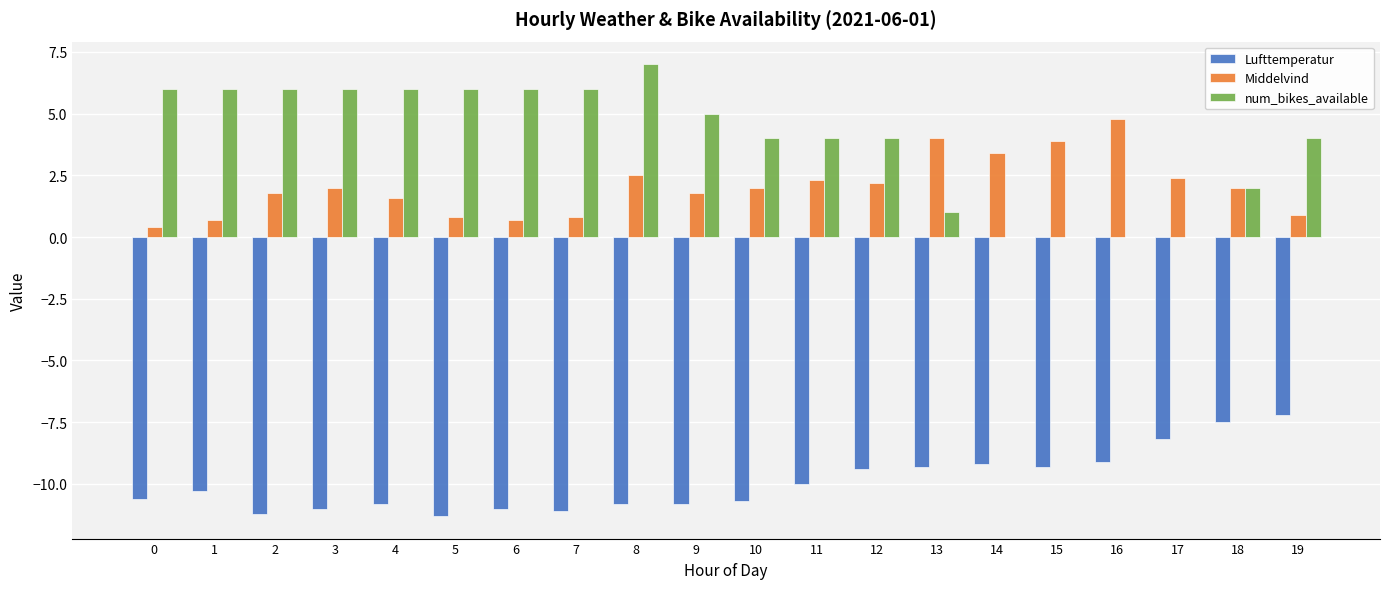

What is the approximate value of Lufttemperatur at 8?

-10.8